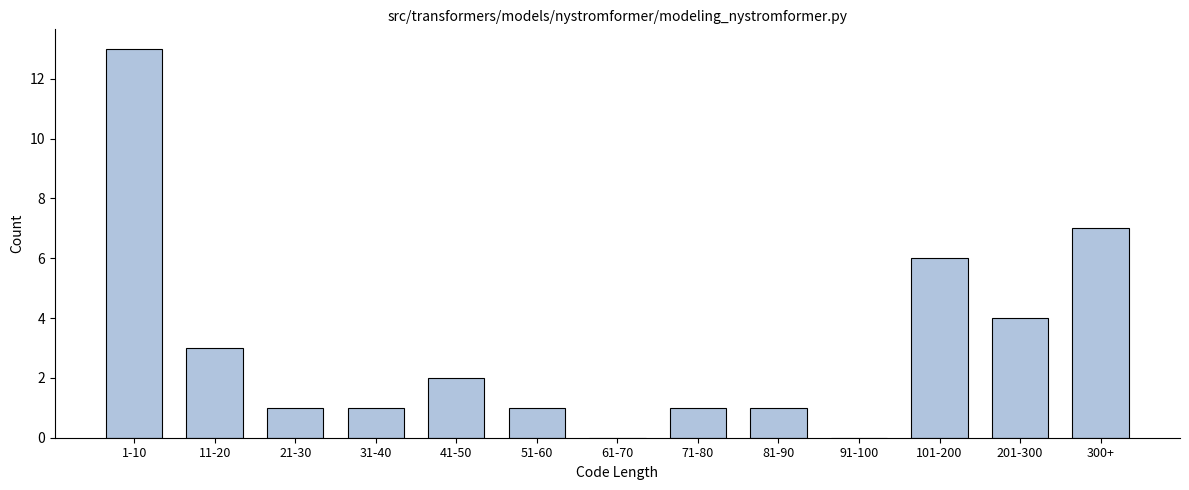

Reading left to right, extract all data points from this chart.

1-10=13	11-20=3	21-30=1	31-40=1	41-50=2	51-60=1	61-70=0	71-80=1	81-90=1	91-100=0	101-200=6	201-300=4	300+=7